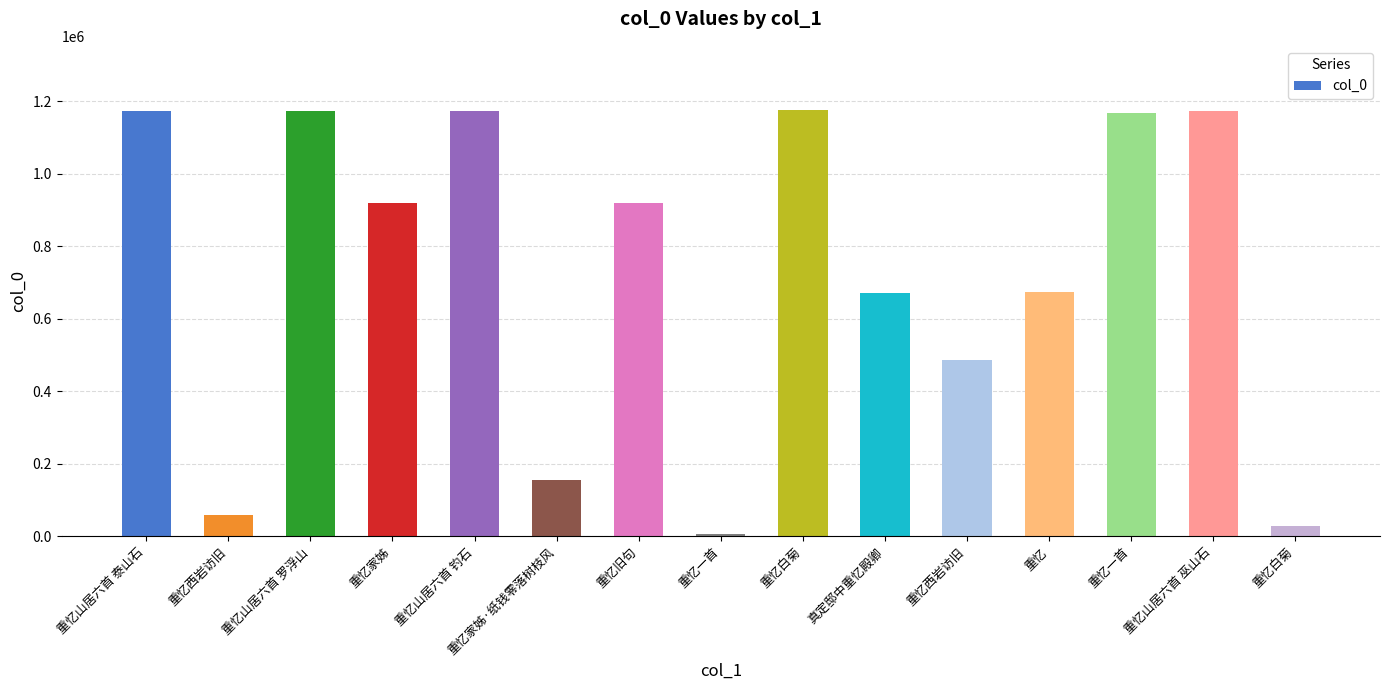

Count the number of categories in the chart.

15